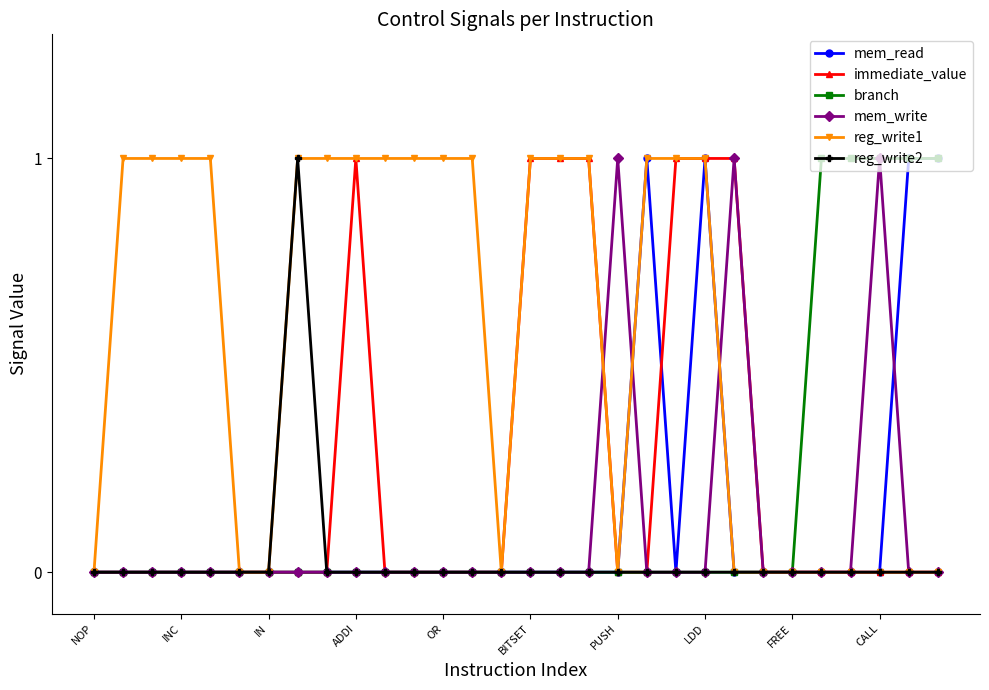

In mem_write, how many points are higher than both neighbors (excluding endpoints)?

3